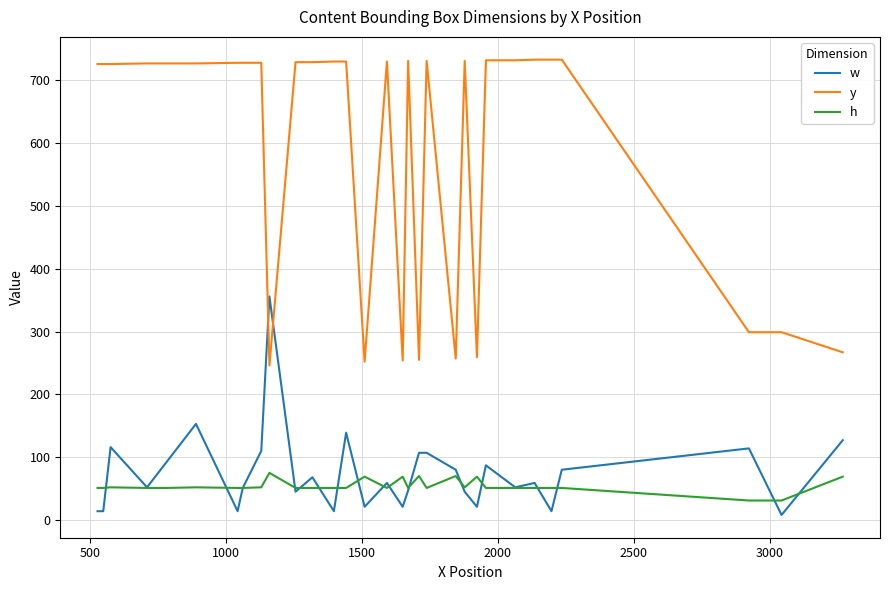

List the series in order of their peak value, lowest first.

h, w, y